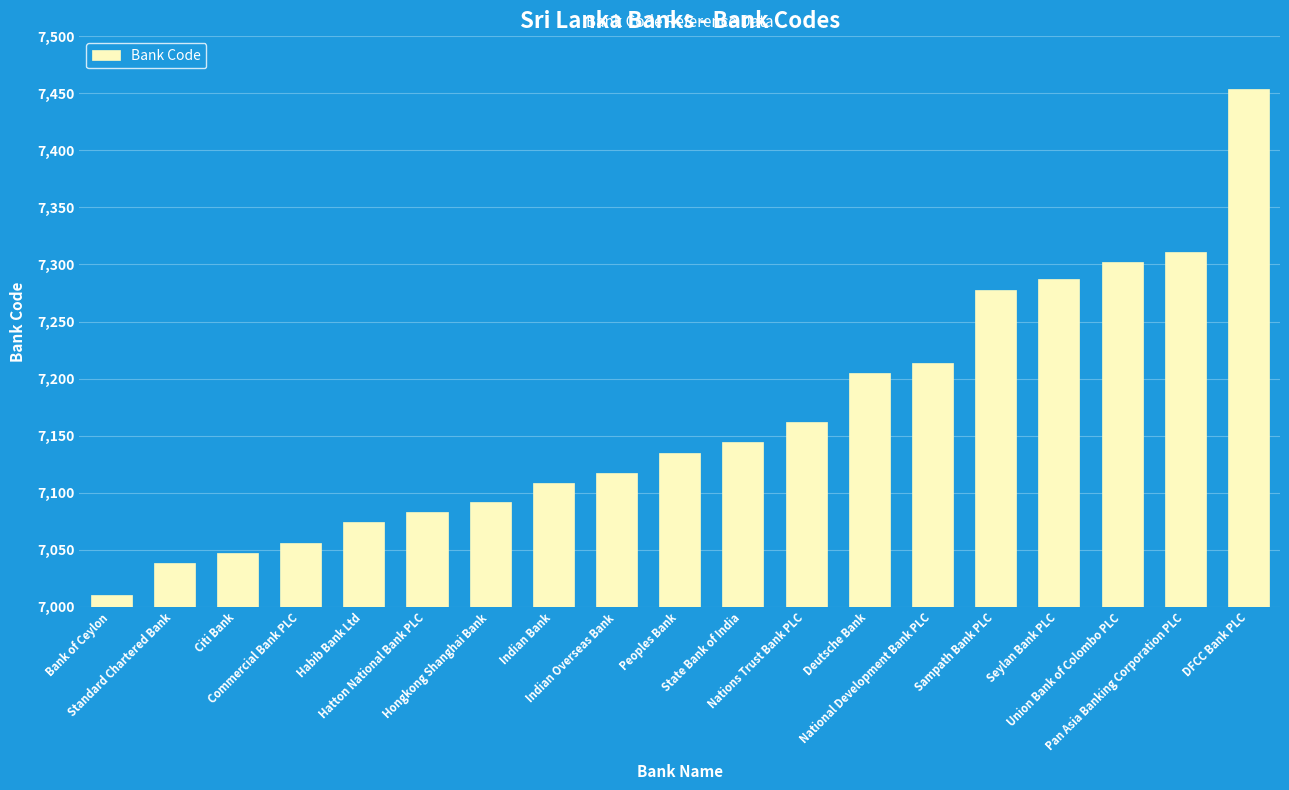

True or false: the data shows 7311 at Pan Asia Banking Corporation PLC.

True